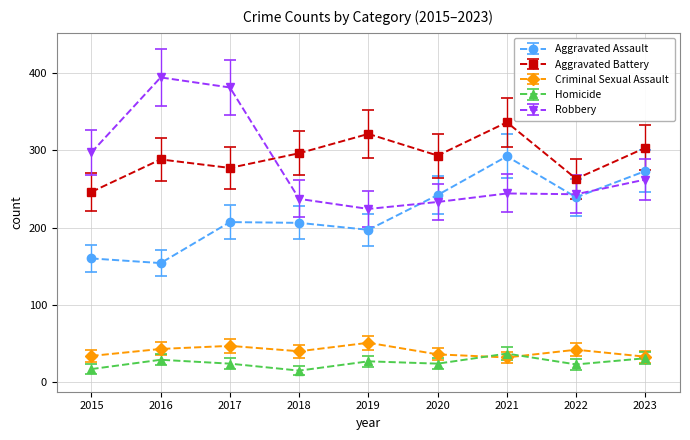

What is the maximum value shown in the chart?

394